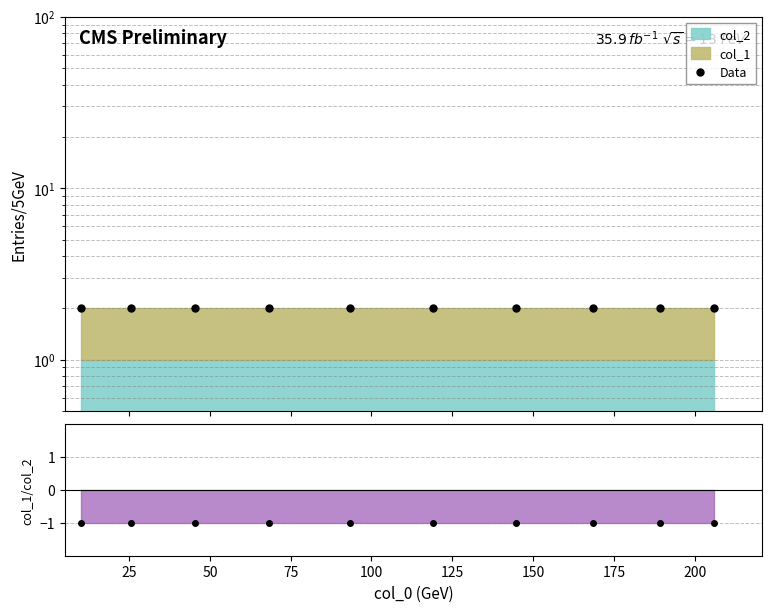

What is the maximum value for Ratio pts?

-1